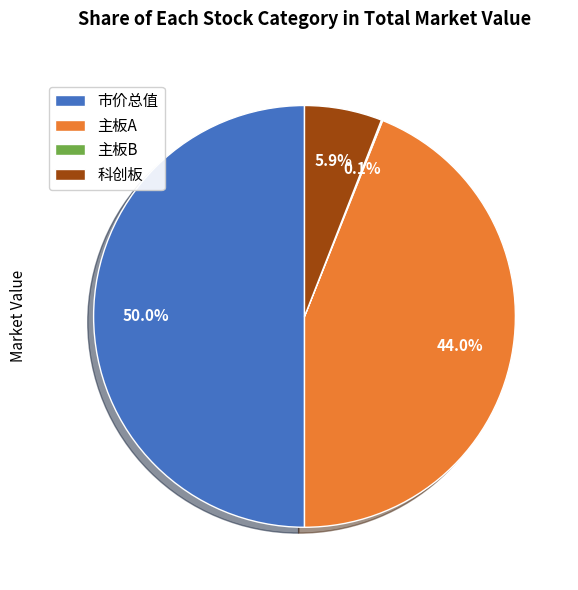

Between 主板A and 科创板, which is larger?

主板A